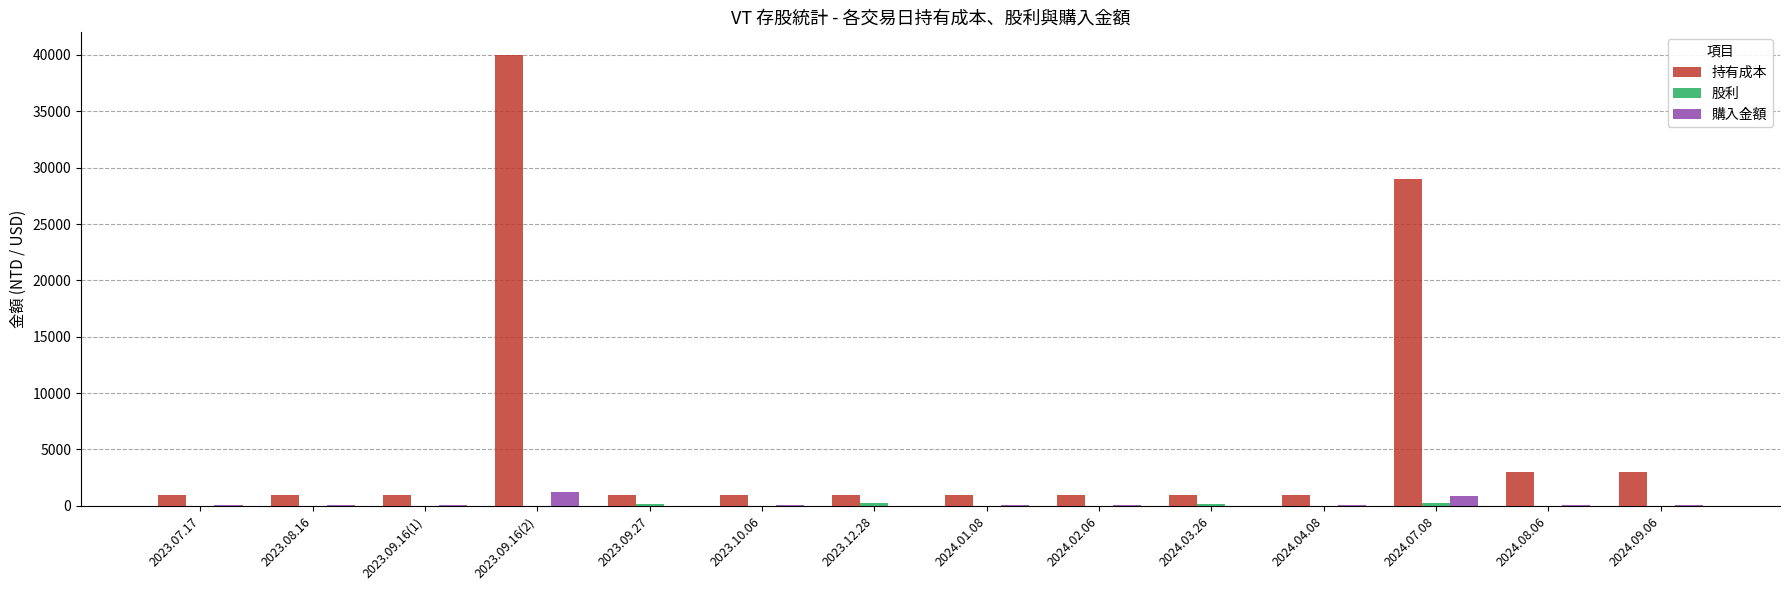

Which series has the largest range (max minus min)?

持有成本